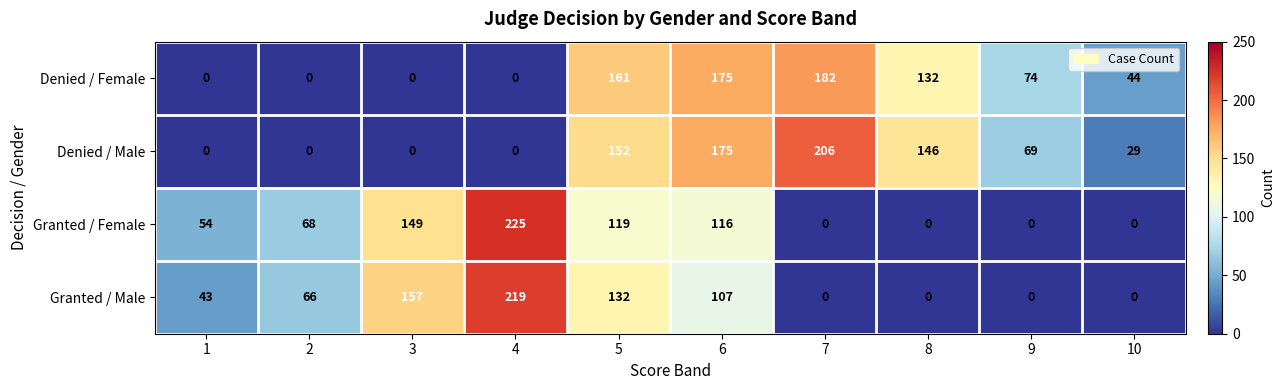

Which label corresponds to the largest value in the chart?

4